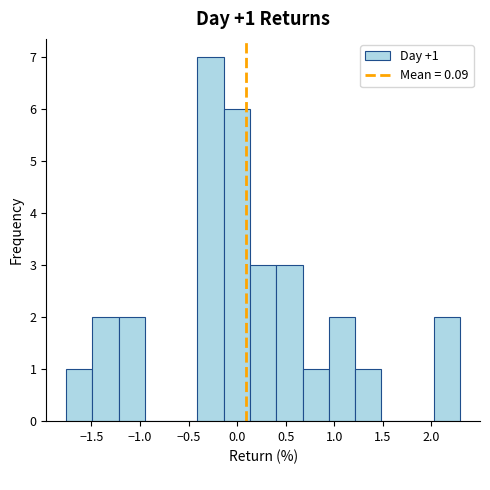

Over which range of the x-axis is the bar tallest?

-0.40 to -0.15